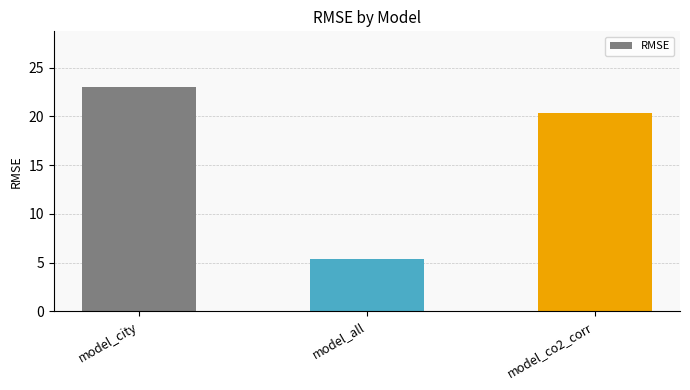

Reading left to right, what are all the values shown in this chart?

model_city=23.0	model_all=5.4	model_co2_corr=20.3